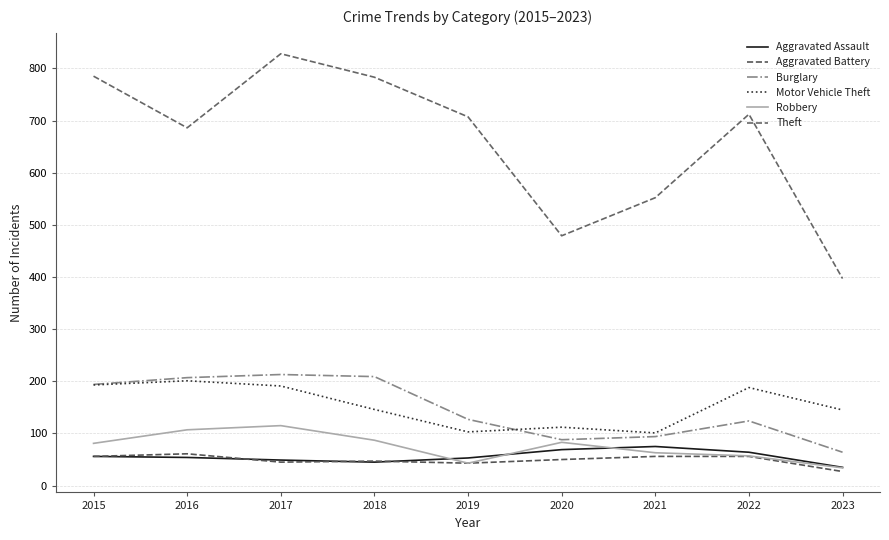

After their last crossing, which series has the higher values: Aggravated Assault or Aggravated Battery?

Aggravated Assault